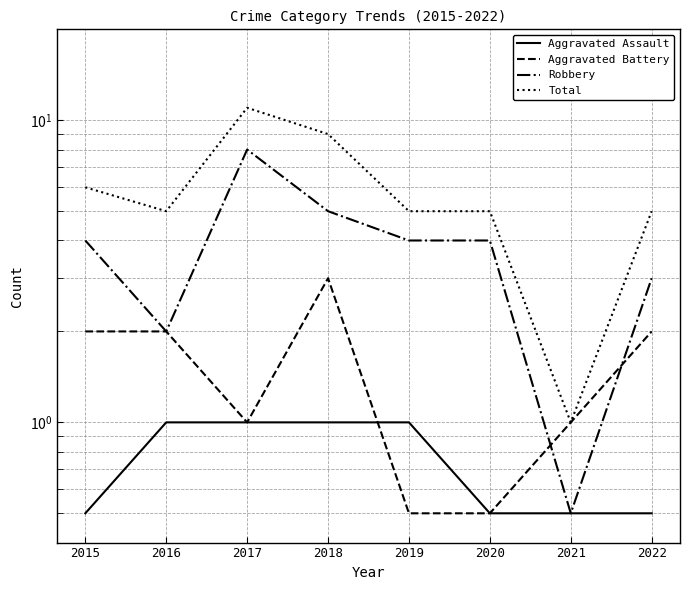

How many lines are shown in the chart?

4